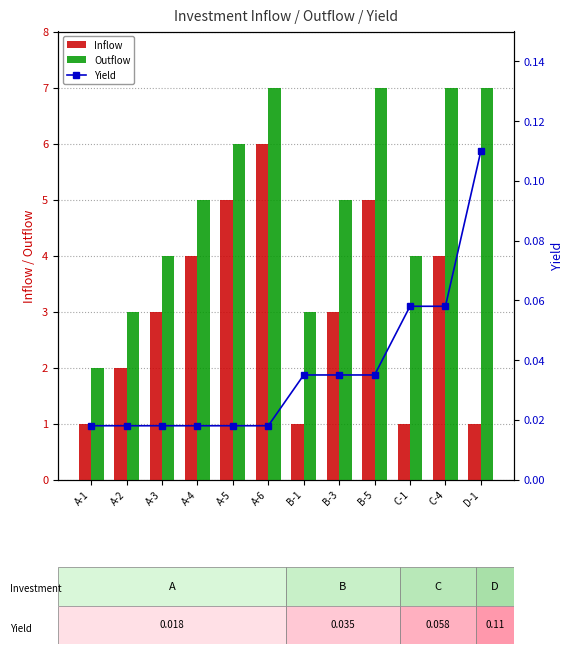

At which label is Outflow closest to 4?

A-3